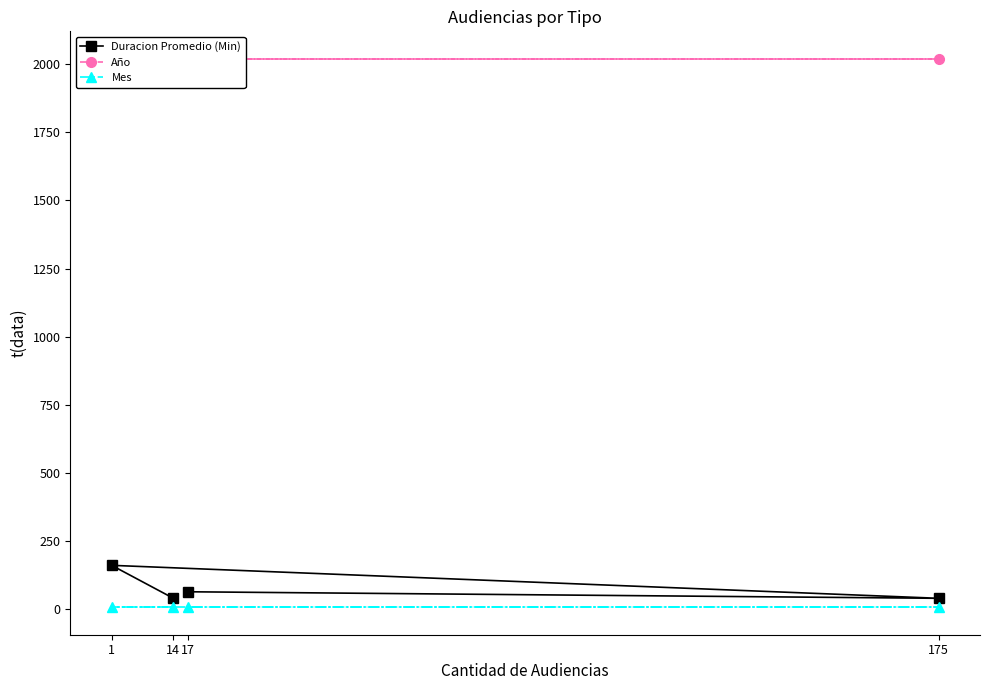

True or false: Duracion Promedio (Min) and Mes cross at least once.

False